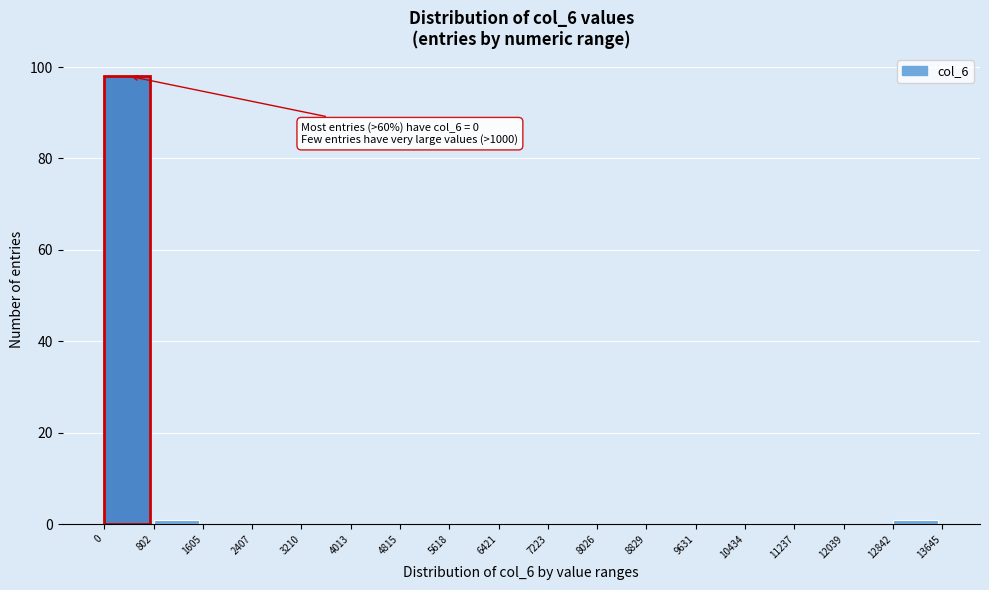

Which range on the x-axis has the tallest bar?

0 to 802